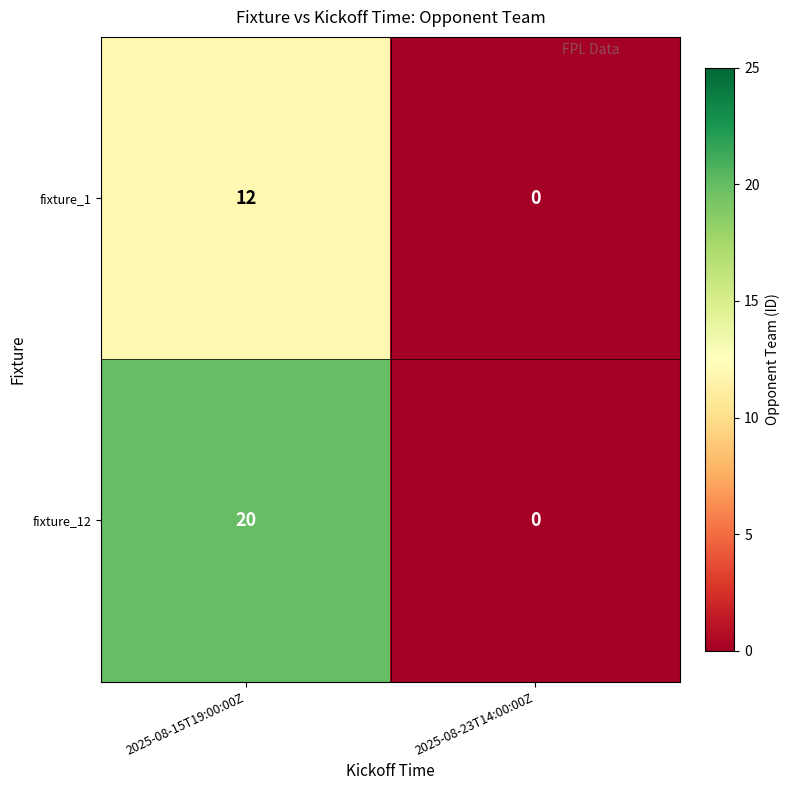

Which label corresponds to the smallest value in the chart?

2025-08-23T14:00:00Z